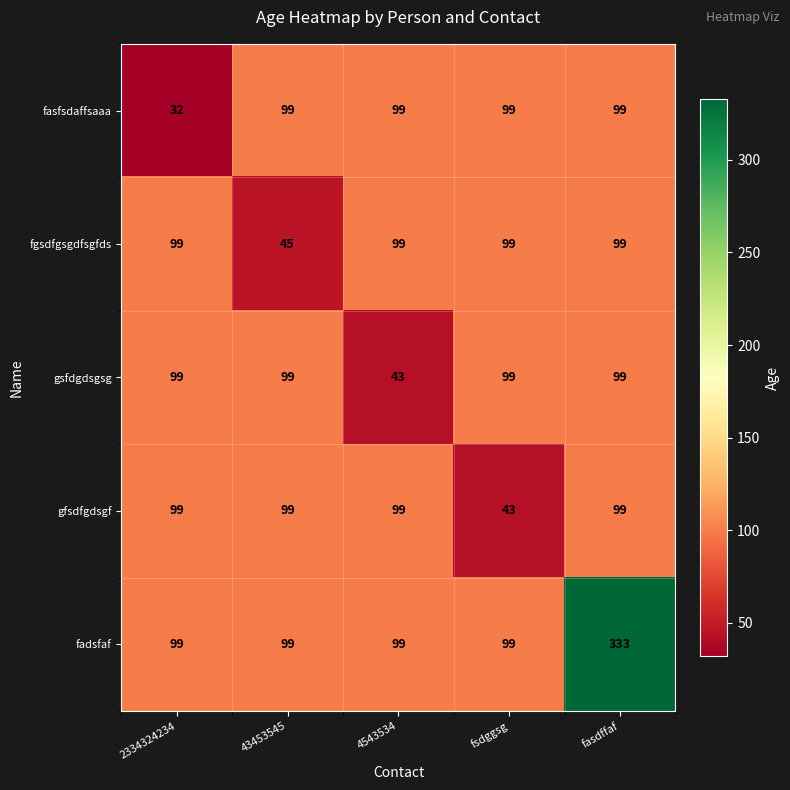

How many data points does each series have?

5